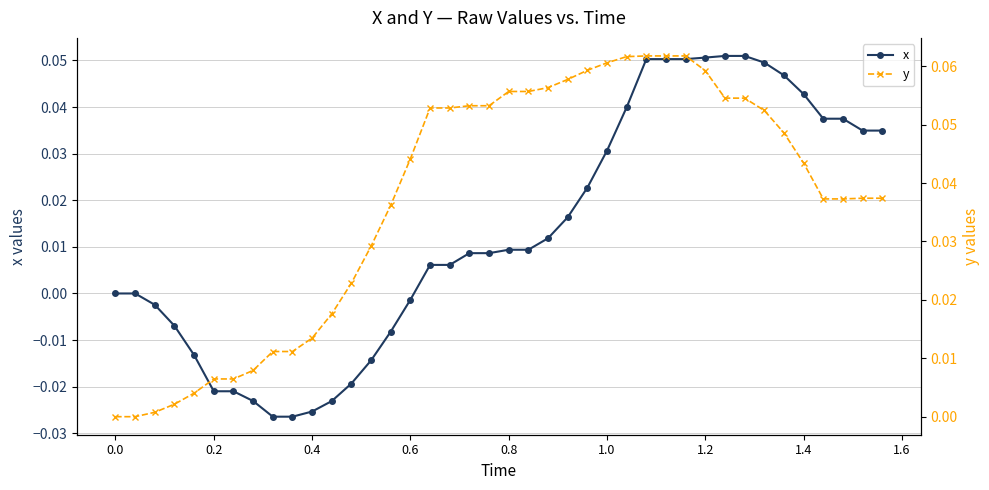

What are all the series names shown in the legend?

x, y